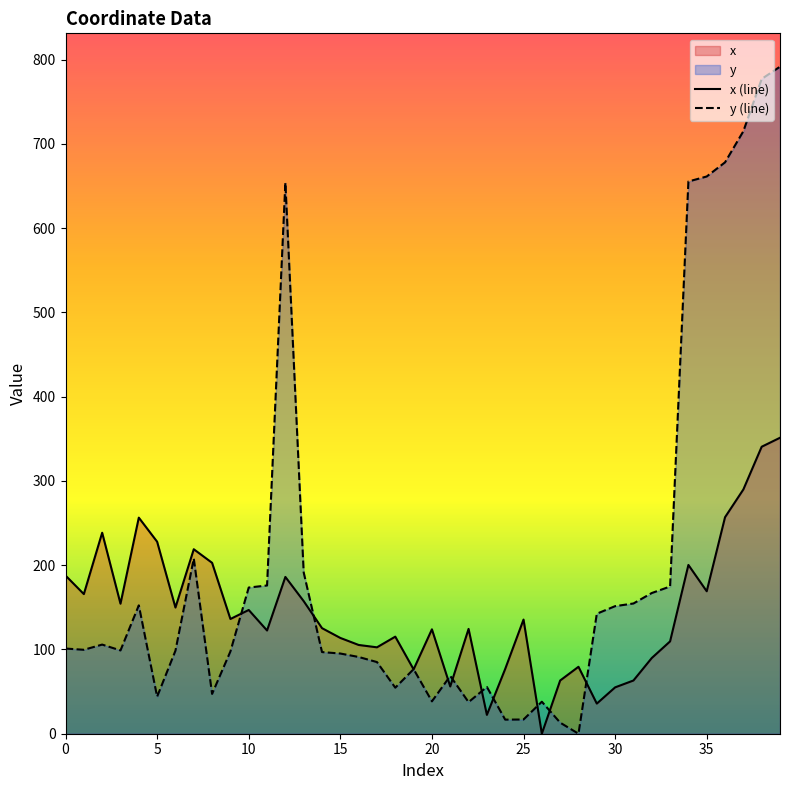

Count the number of categories in the chart.

40